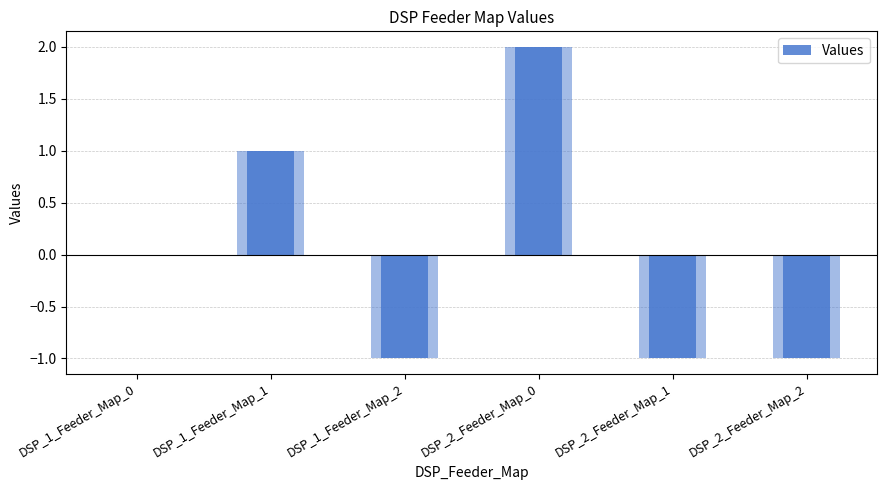

Reading right to left, extract all data points from this chart.

-1	-1	2	-1	1	0